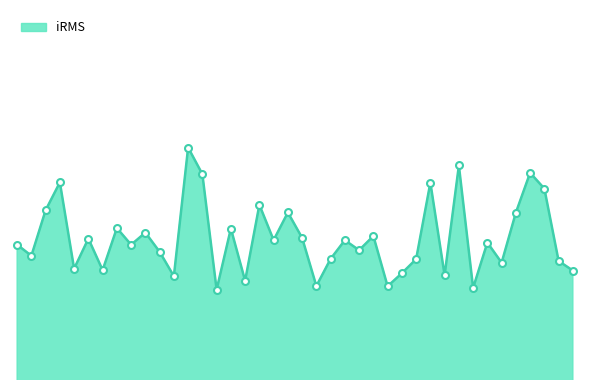

Does the chart display data point markers on the line(s)?

No